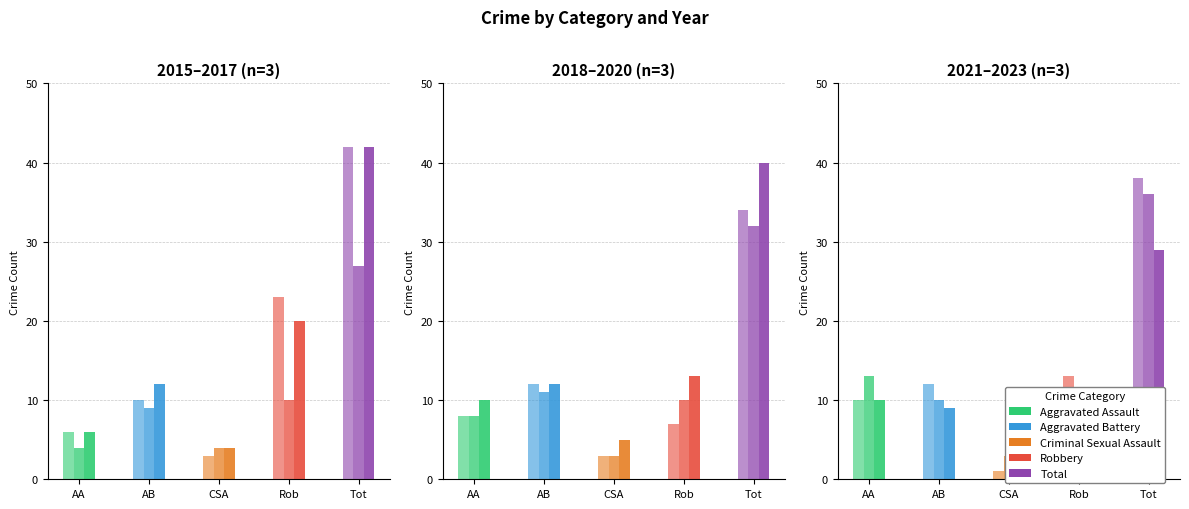

Read the Aggravated Assault value at 2015.

6